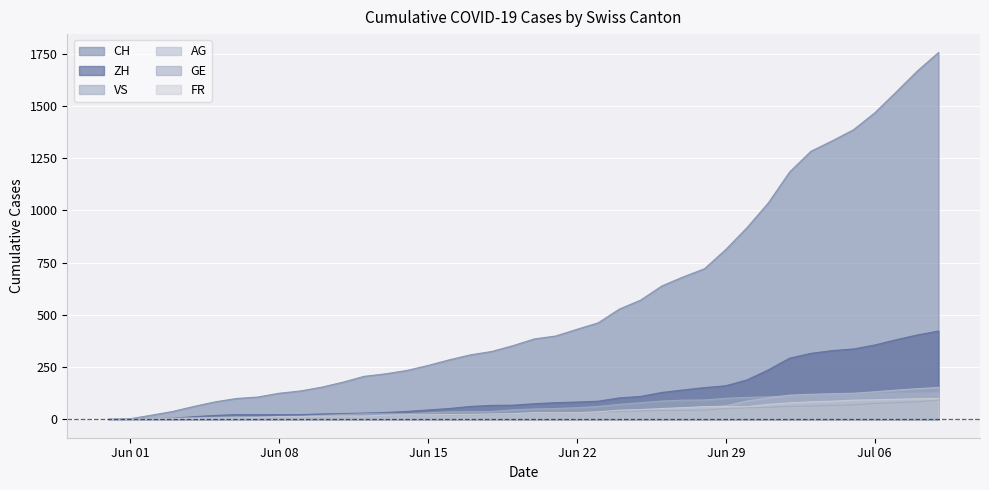

What is the label of the 19th point from the left?

2020-06-18